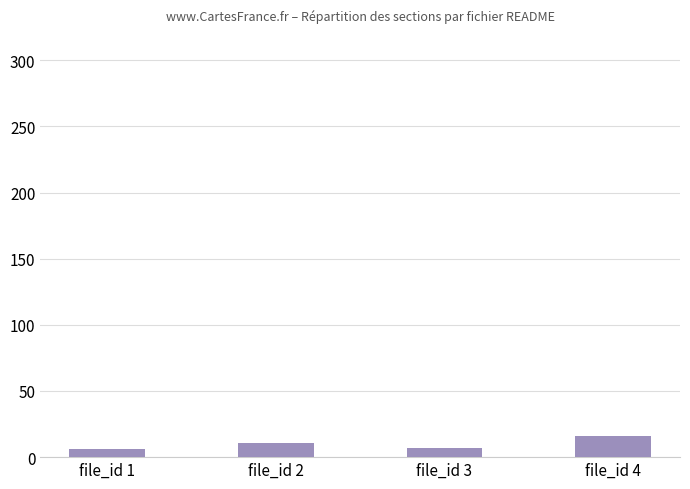

What is the value of the 2nd bar from the left?

11